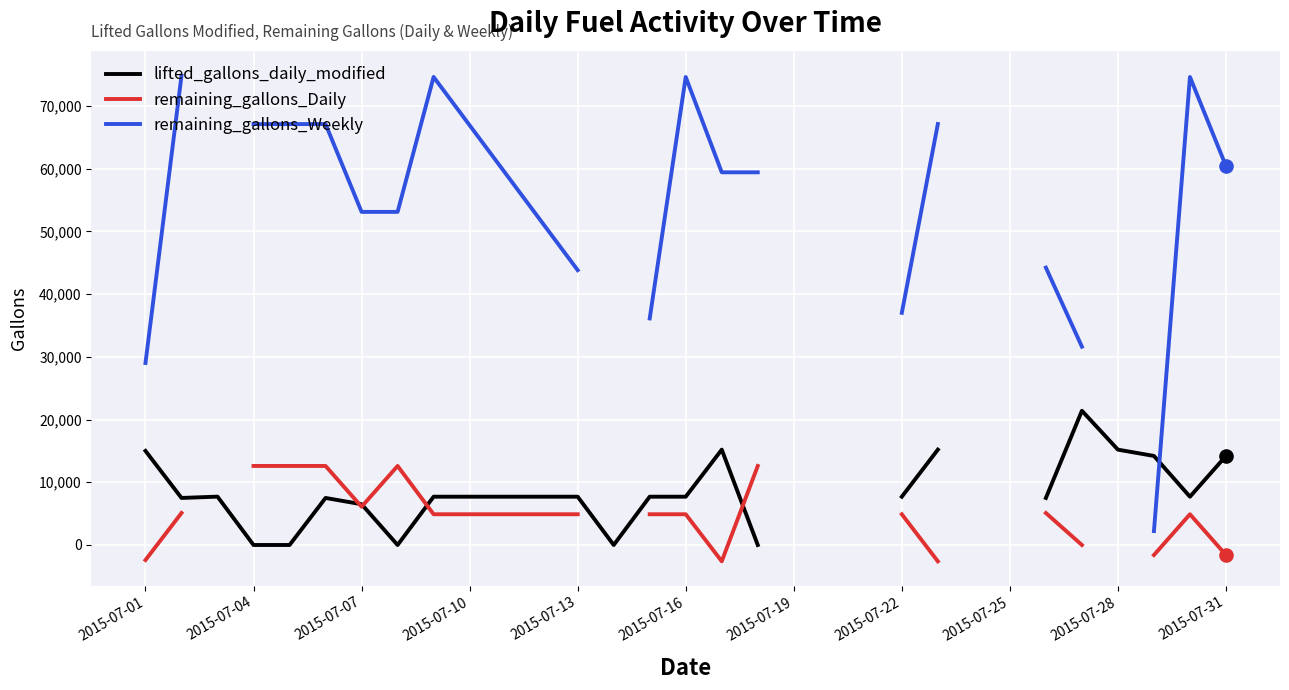

Which series reaches the maximum Y coordinate?

remaining_gallons_Weekly